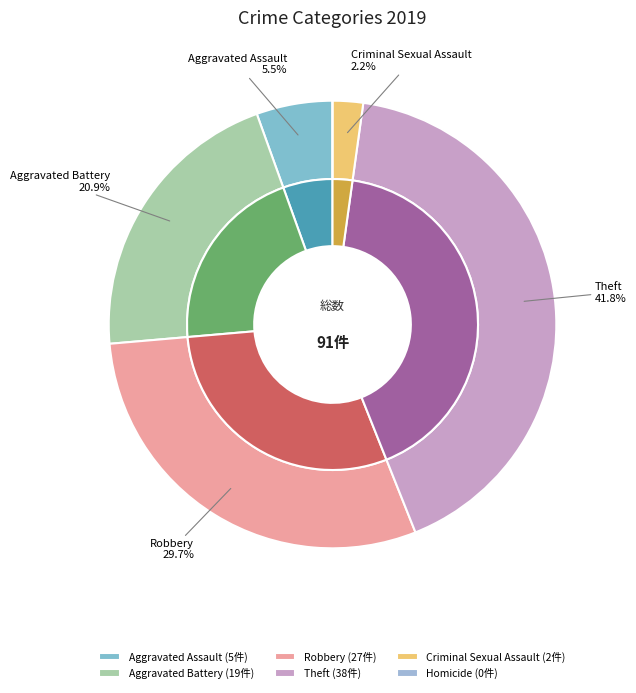

How much of the chart is everything except Theft?

58.2%